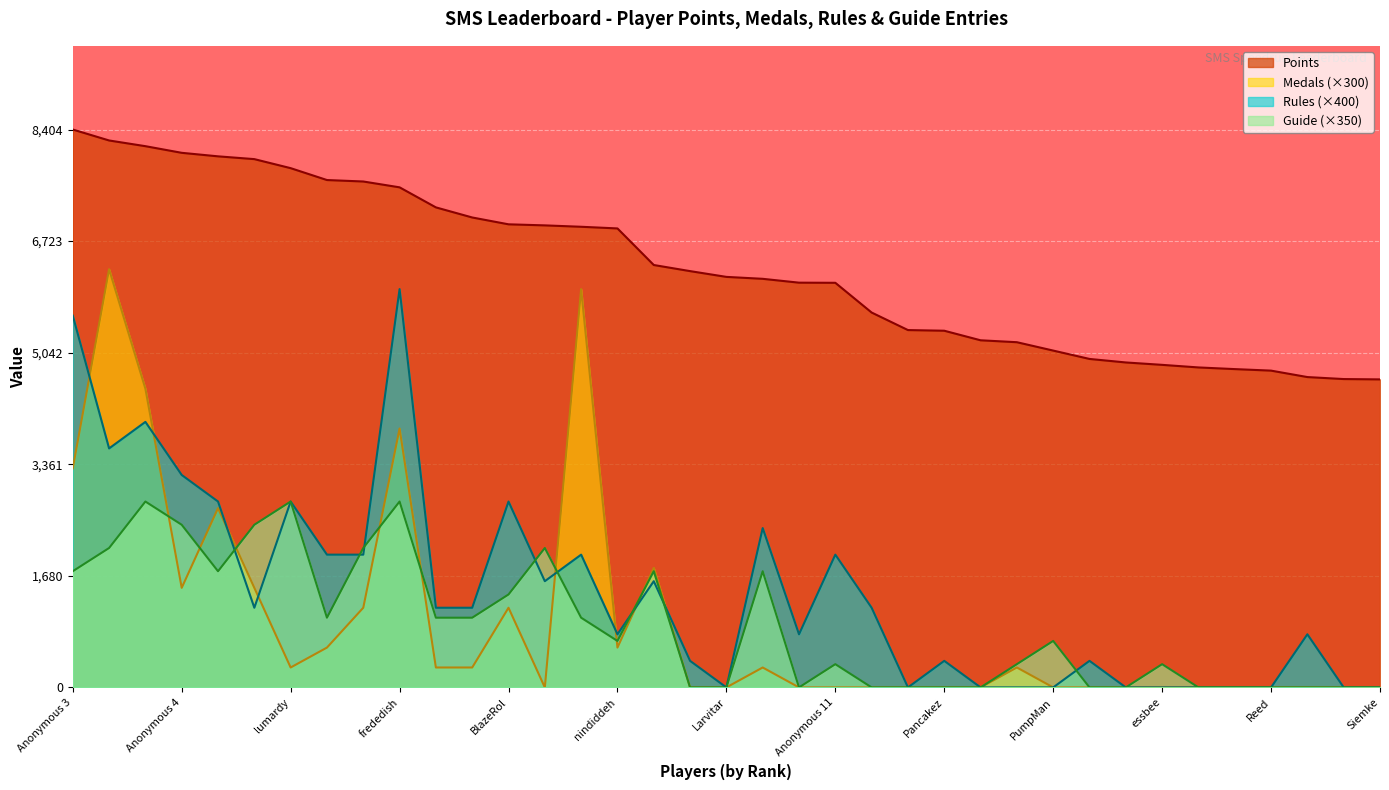

At which label does Medals reach its minimum?

Anonymous 6